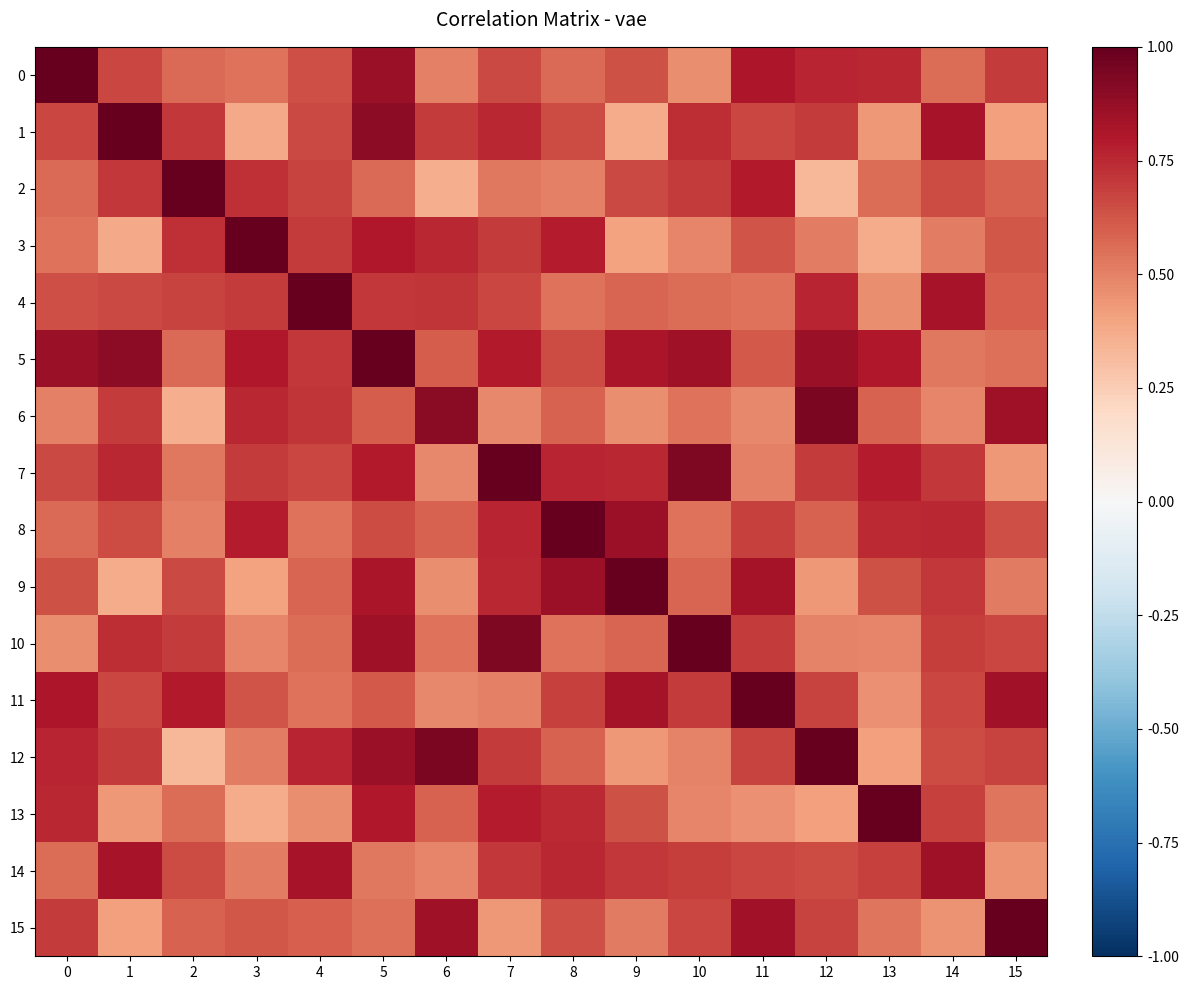

Reading left to right, transcribe all the data shown in this chart.

row_0: 1.0	0.7	0.6	0.5	0.6	0.9	0.5	0.7	0.6	0.6	0.5	0.8	0.8	0.8	0.6	0.7
row_1: 0.7	1.0	0.7	0.4	0.7	0.9	0.7	0.8	0.7	0.4	0.7	0.7	0.7	0.4	0.8	0.4
row_2: 0.6	0.7	1.0	0.7	0.7	0.6	0.4	0.5	0.5	0.7	0.7	0.8	0.3	0.6	0.6	0.6
row_3: 0.5	0.4	0.7	1.0	0.7	0.8	0.8	0.7	0.8	0.4	0.5	0.6	0.5	0.4	0.5	0.6
row_4: 0.6	0.7	0.7	0.7	1.0	0.7	0.7	0.7	0.5	0.6	0.6	0.5	0.8	0.5	0.8	0.6
row_5: 0.9	0.9	0.6	0.8	0.7	1.0	0.6	0.8	0.7	0.8	0.8	0.6	0.9	0.8	0.5	0.6
row_6: 0.5	0.7	0.4	0.8	0.7	0.6	0.9	0.5	0.6	0.5	0.5	0.5	0.9	0.6	0.5	0.8
row_7: 0.7	0.8	0.5	0.7	0.7	0.8	0.5	1.0	0.8	0.8	0.9	0.5	0.7	0.8	0.7	0.4
row_8: 0.6	0.7	0.5	0.8	0.5	0.7	0.6	0.8	1.0	0.9	0.5	0.7	0.6	0.7	0.8	0.6
row_9: 0.6	0.4	0.7	0.4	0.6	0.8	0.5	0.8	0.9	1.0	0.6	0.8	0.4	0.6	0.7	0.5
row_10: 0.5	0.7	0.7	0.5	0.6	0.8	0.5	0.9	0.5	0.6	1.0	0.7	0.5	0.5	0.7	0.7
row_11: 0.8	0.7	0.8	0.6	0.5	0.6	0.5	0.5	0.7	0.8	0.7	1.0	0.7	0.5	0.7	0.8
row_12: 0.8	0.7	0.3	0.5	0.8	0.9	0.9	0.7	0.6	0.4	0.5	0.7	1.0	0.4	0.7	0.7
row_13: 0.8	0.4	0.6	0.4	0.5	0.8	0.6	0.8	0.7	0.6	0.5	0.5	0.4	1.0	0.7	0.5
row_14: 0.6	0.8	0.6	0.5	0.8	0.5	0.5	0.7	0.8	0.7	0.7	0.7	0.7	0.7	0.9	0.4
row_15: 0.7	0.4	0.6	0.6	0.6	0.6	0.8	0.4	0.6	0.5	0.7	0.8	0.7	0.5	0.4	1.0